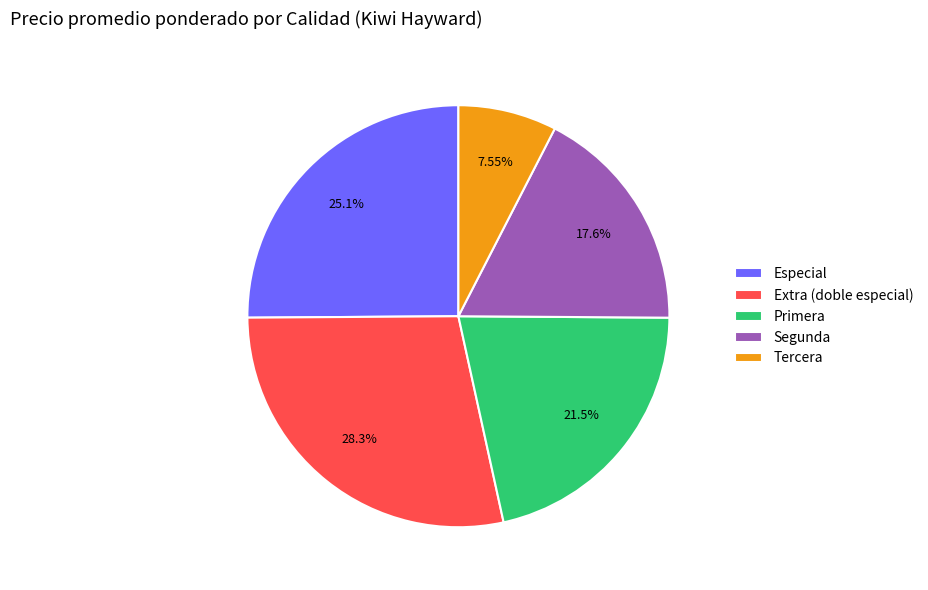

To the nearest percent, what portion does Primera represent?

21%